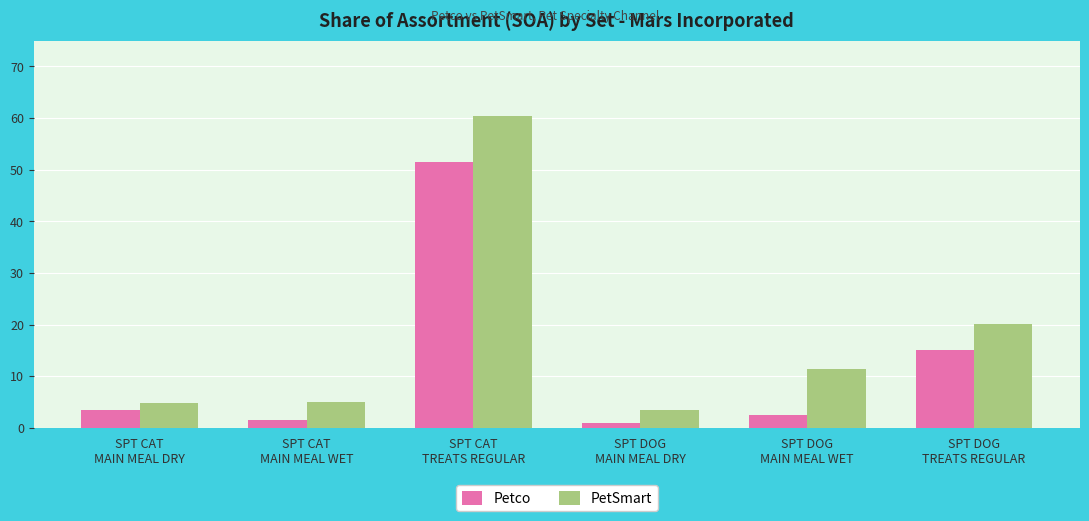

Between SPT CAT
TREATS REGULAR and SPT DOG
MAIN MEAL DRY, which series saw the biggest shift?

PetSmart